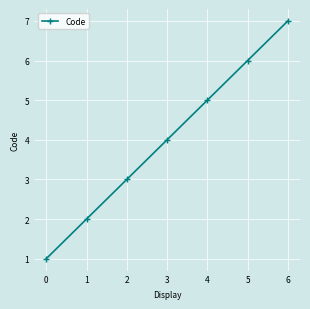

List the labels in order of value, smallest first.

0, 1, 2, 3, 4, 5, 6